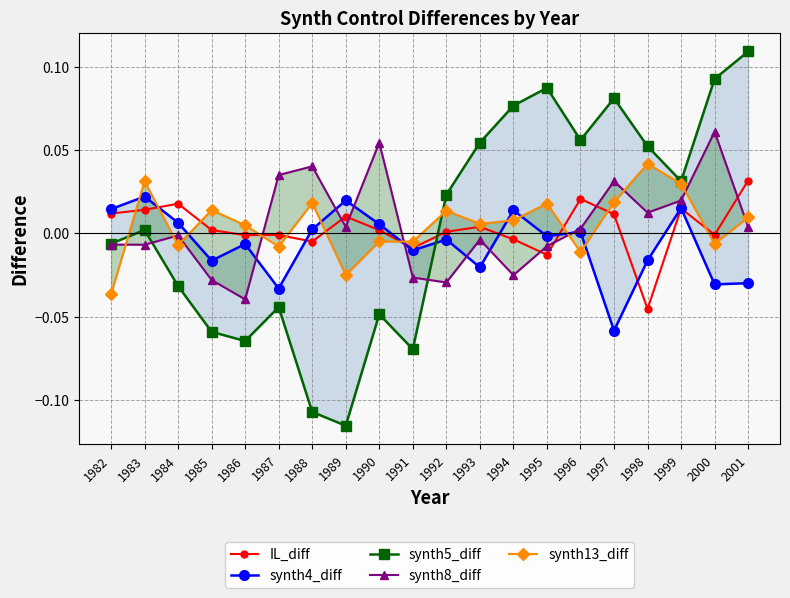

Is it true that synth5_diff equals 0.1 at 1997?

False